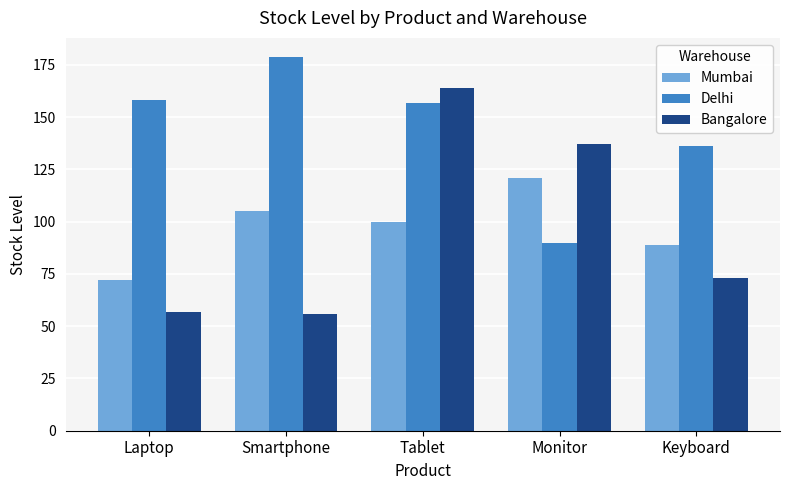

What position from the right is Monitor?

2